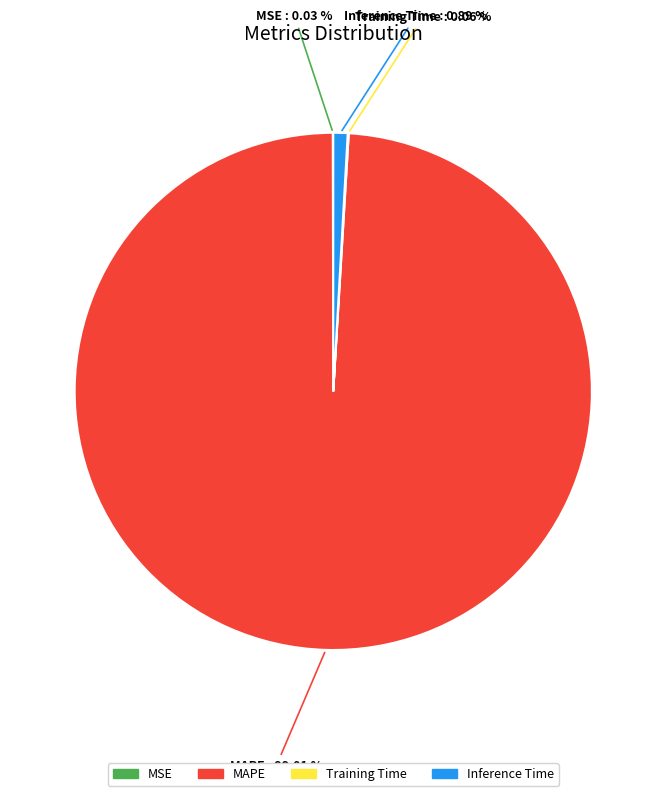

Is there any slice that represents more than half of the pie?

Yes